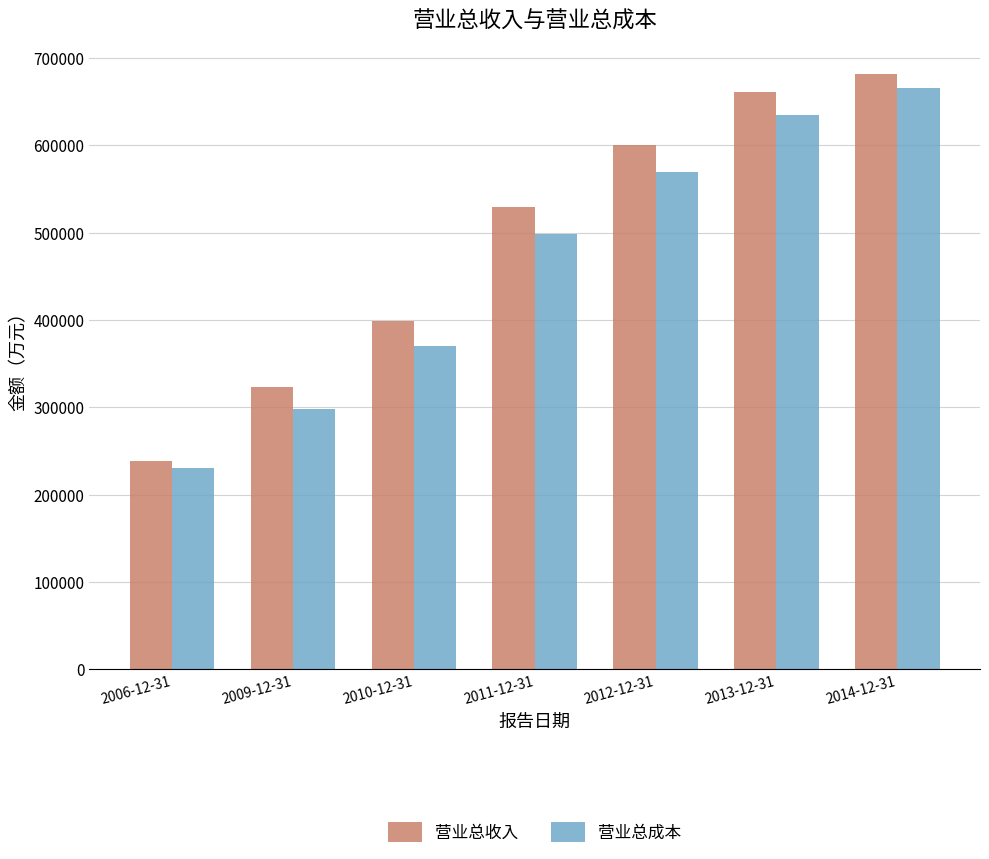

Where is 营业总成本 nearest to the value 448051?

2011-12-31